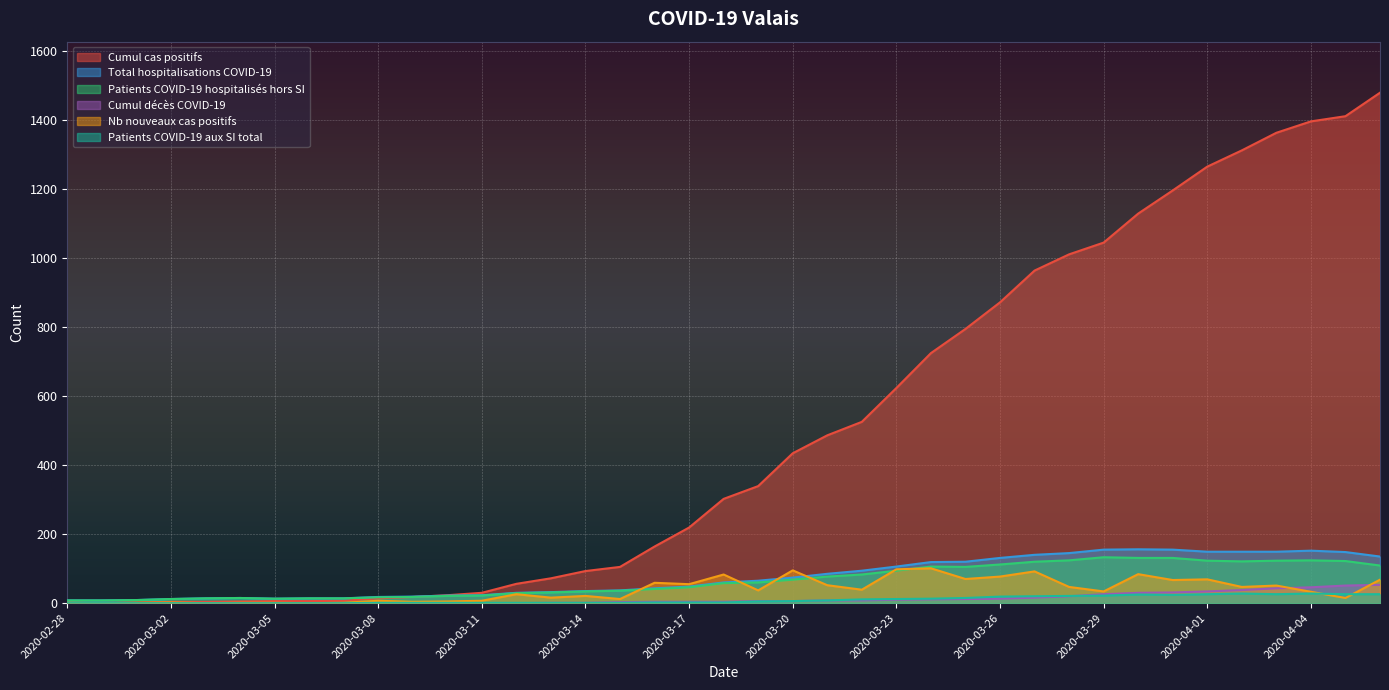

Which label corresponds to the largest value in the chart?

2020-04-06